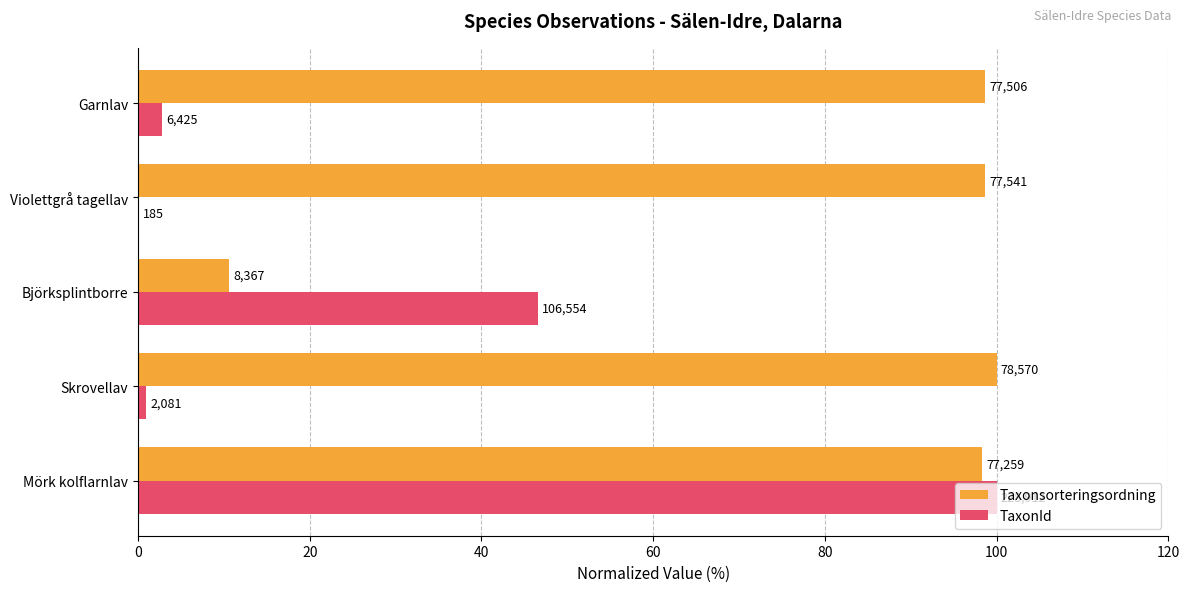

What are all the series names shown in the legend?

Taxonsorteringsordning, TaxonId